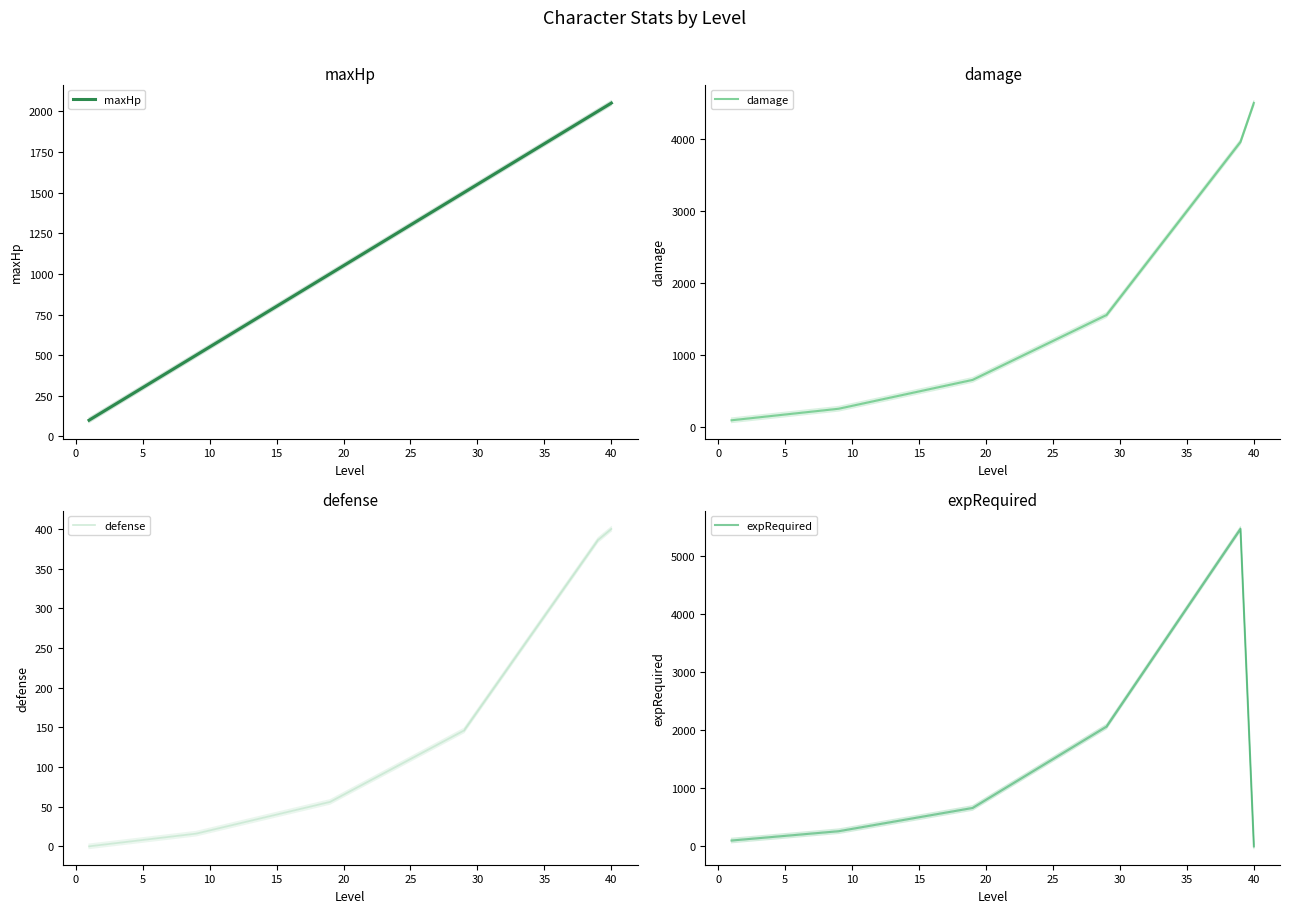

Which series has the largest range (max minus min)?

expRequired